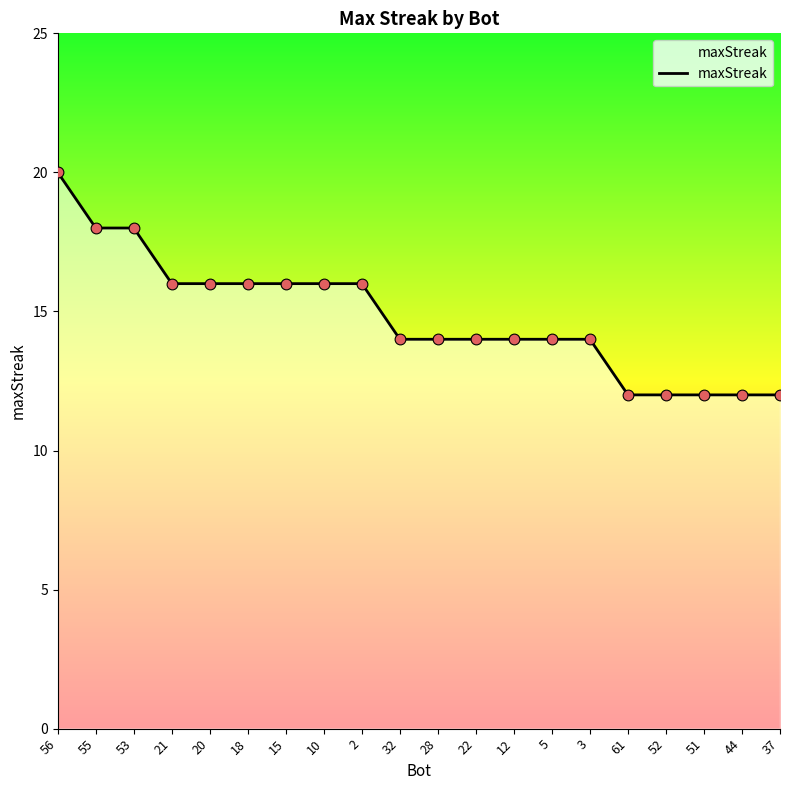

What is the change in value from 53 to 32?

-4